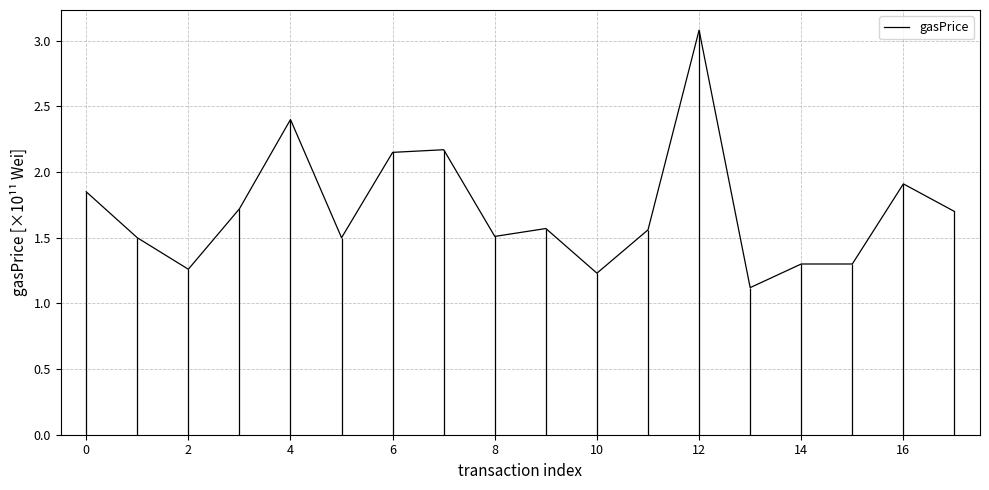

Count the number of categories in the chart.

18